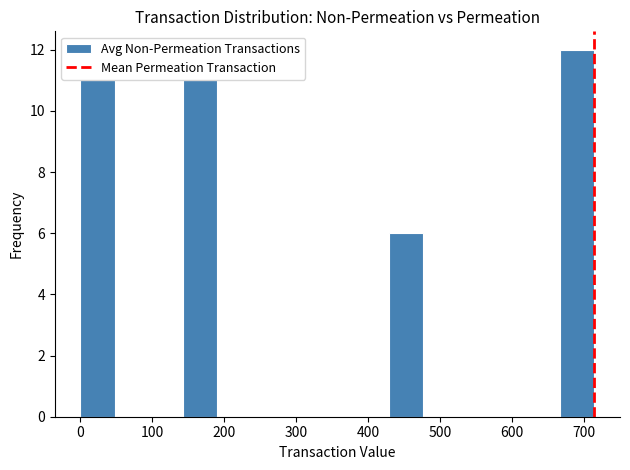

Over which range of the x-axis is the bar tallest?

670 to 710